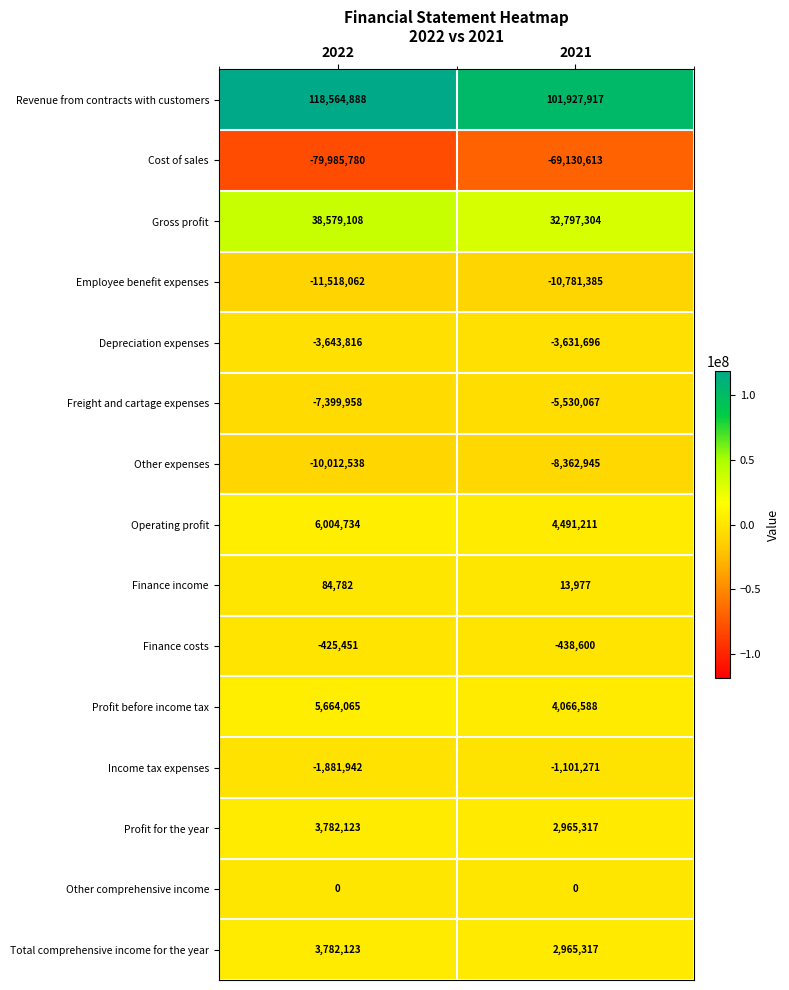

The value of Revenue from contracts with customers at 2022 is 160233192. True or false?

False